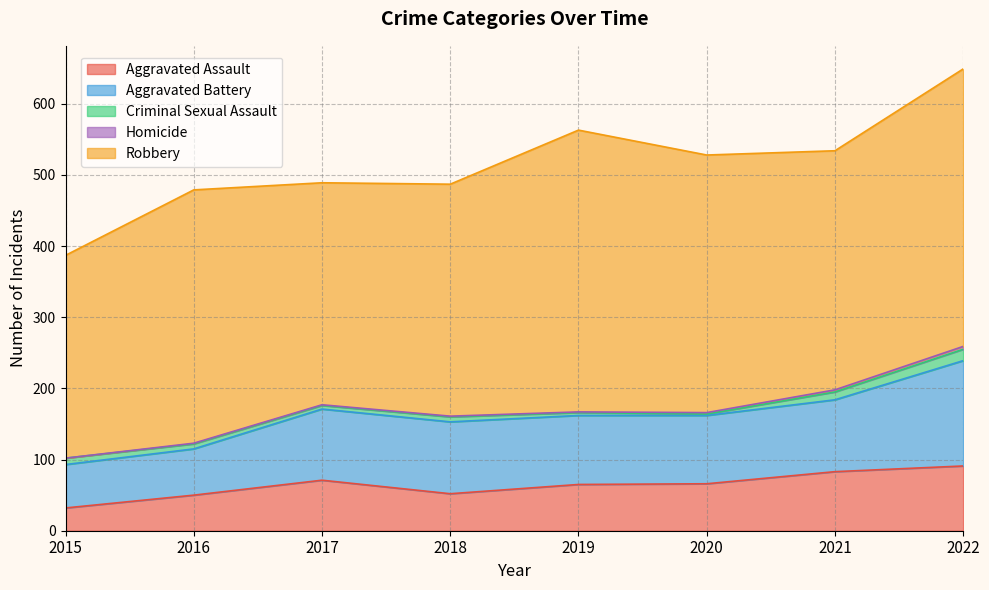

How many lines are shown in the chart?

5